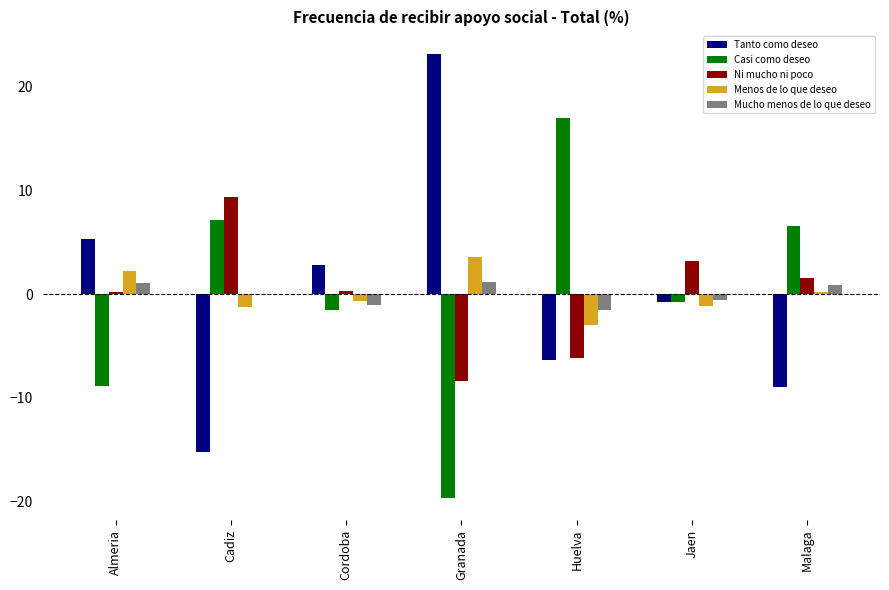

The Menos de lo que deseo series shows -3.0 at Huelva. True or false?

True